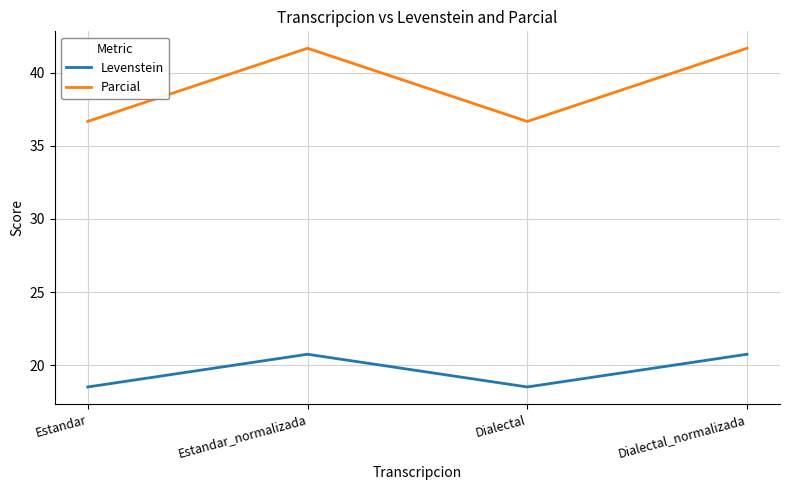

Does the chart have visible grid lines?

Yes